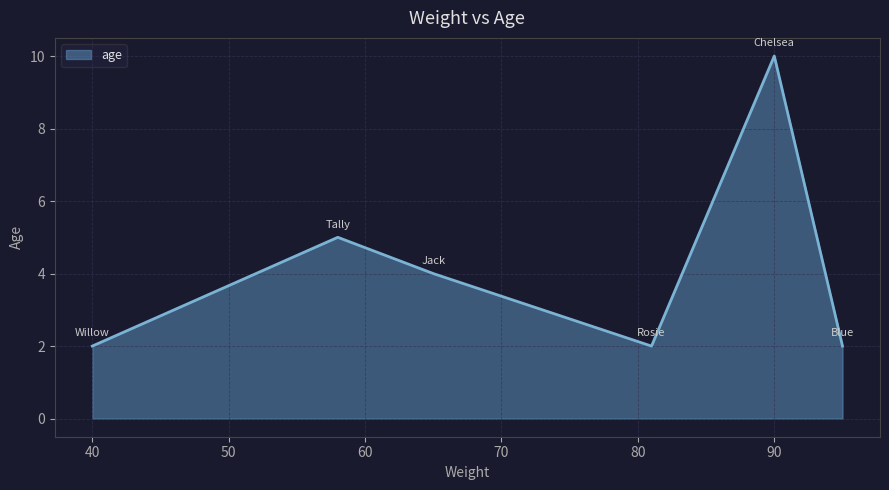

What is the difference between the second highest and second lowest values?

3